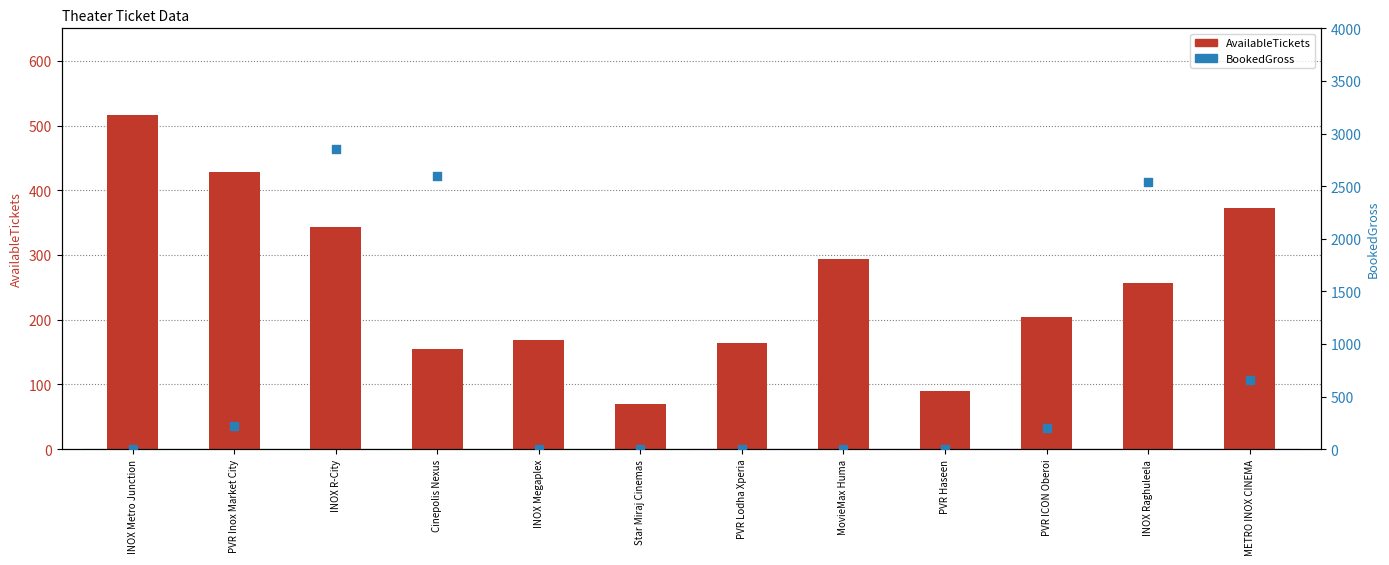

Which series reaches the maximum Y coordinate?

BookedGross